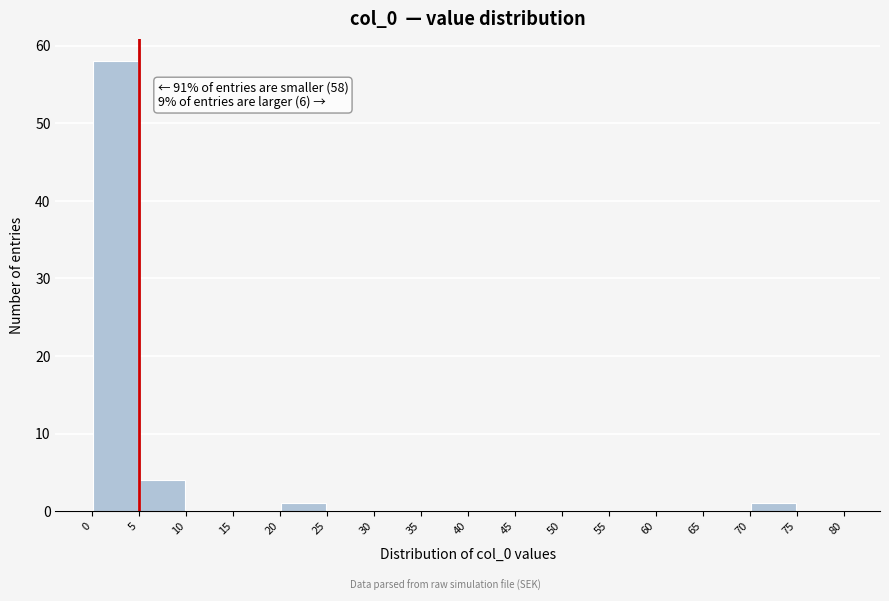

Over which range of the x-axis is the bar tallest?

0 to 5